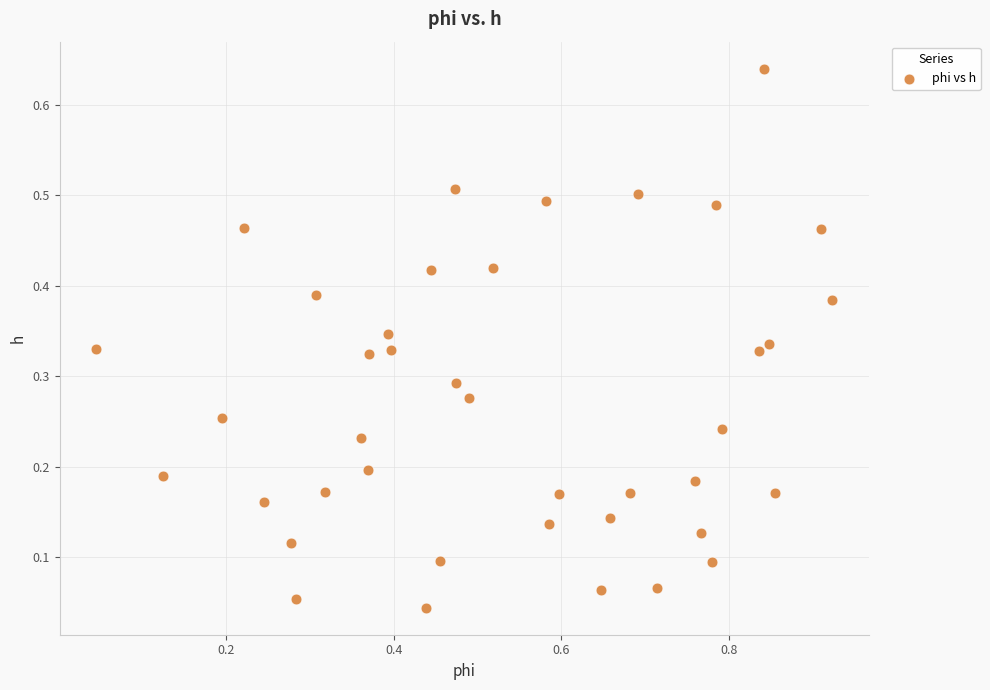

What is the range of X values (max minus min)?

0.9